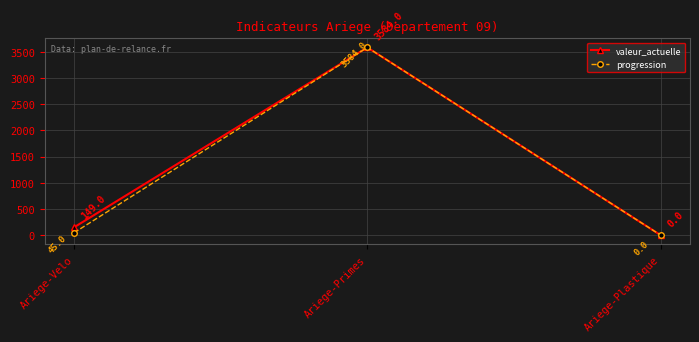

Count the number of categories in the chart.

3